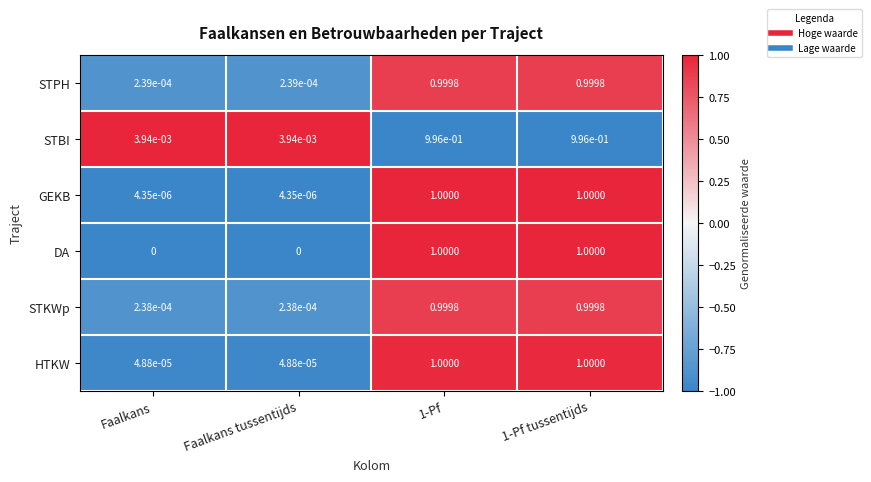

Which series has the largest total across all categories?

HTKW